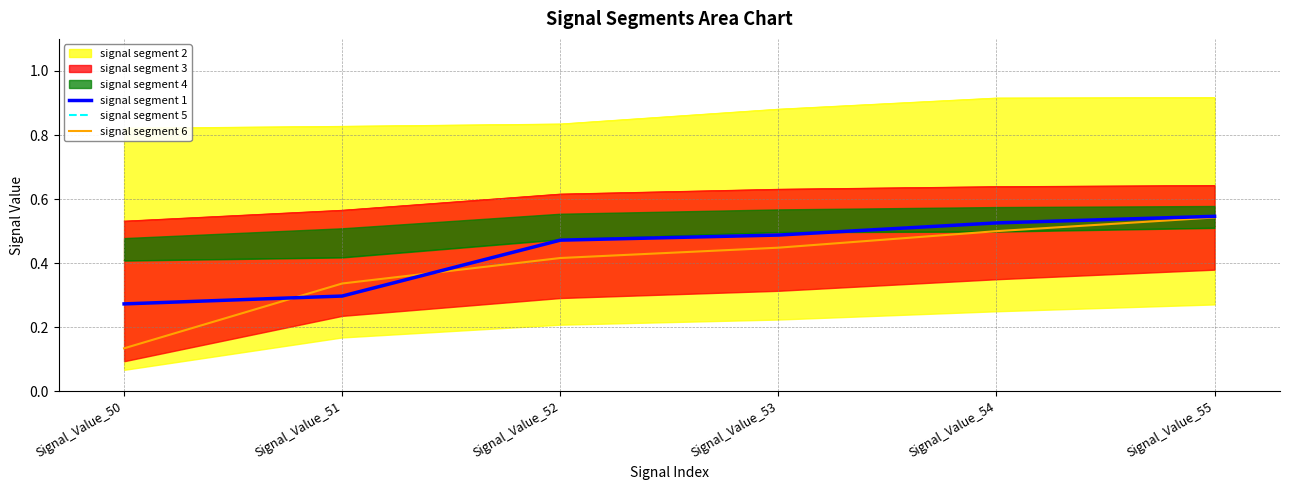

What is the difference between the maximum and minimum values in the signal segment 1 series?

0.3